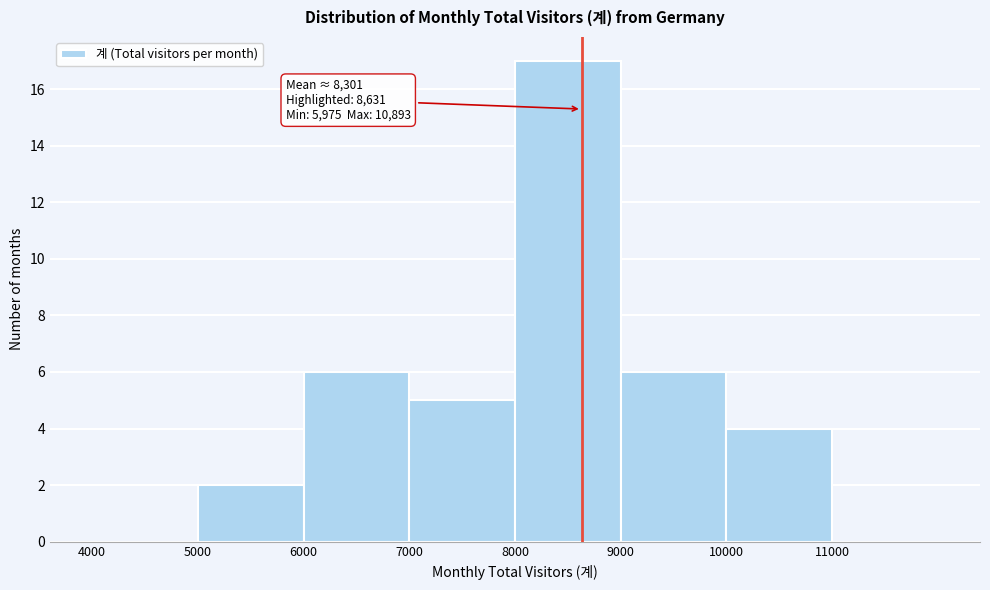

Which range on the x-axis has the tallest bar?

8000 to 9000